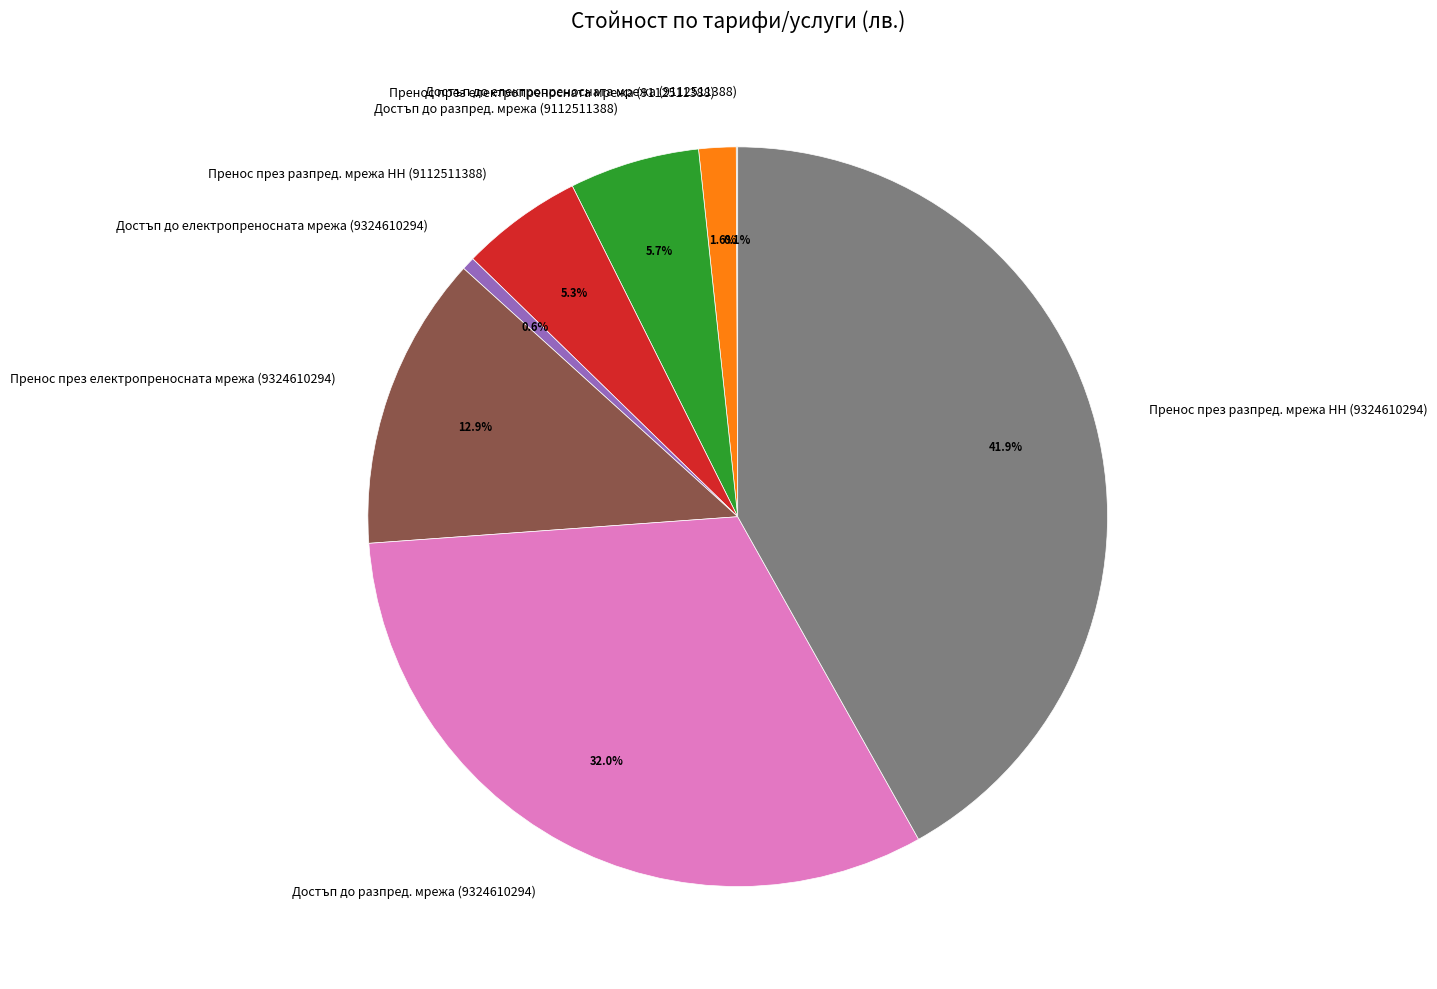

To the nearest percent, what is the difference between the Пренос през електропреносната мрежа (9112511388) and Достъп до разпред. мрежа (9112511388) slice percentages?

4%